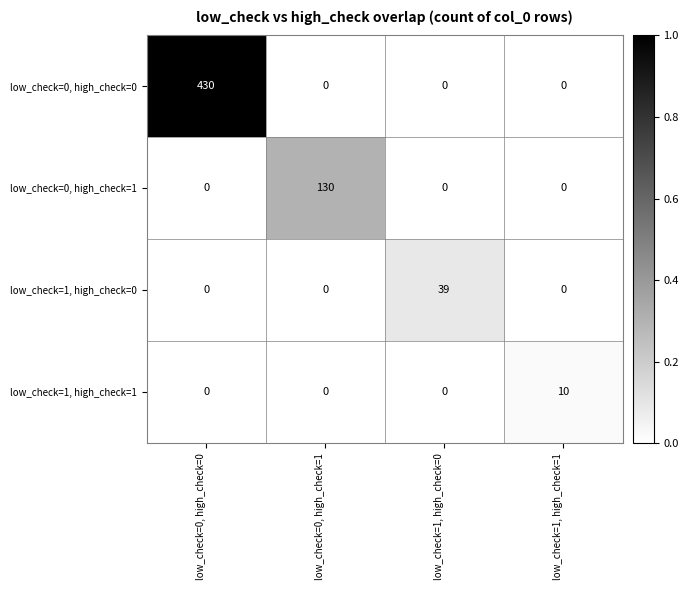

What is the maximum value shown in the chart?

430